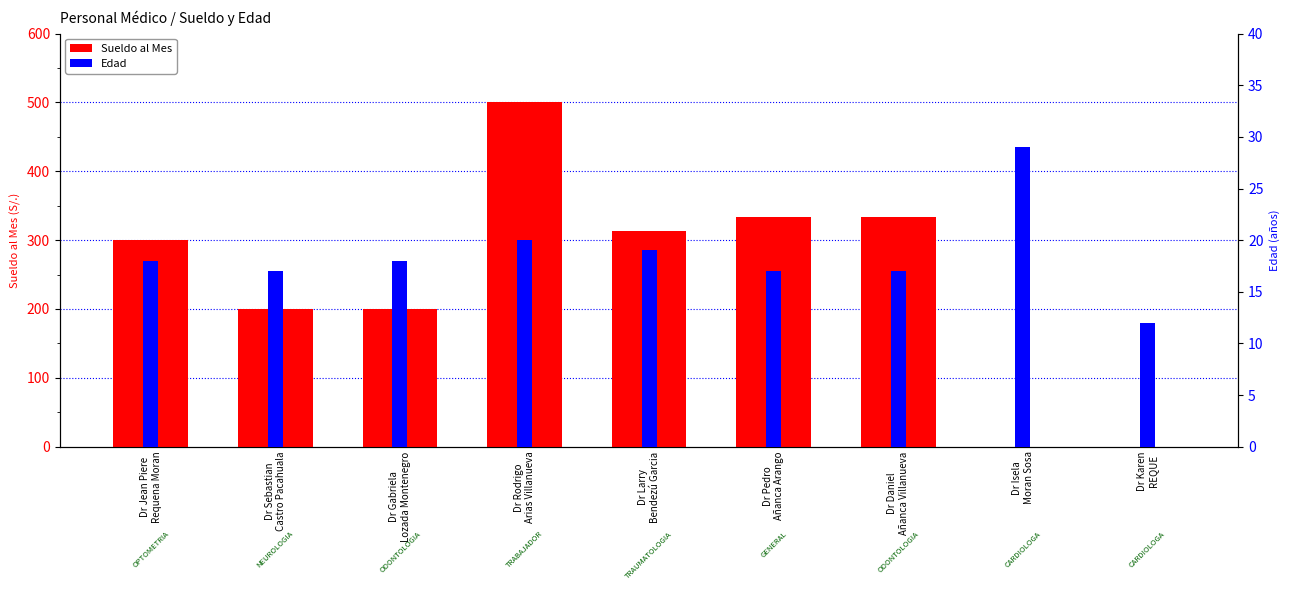

What is the minimum value for Edad?

12